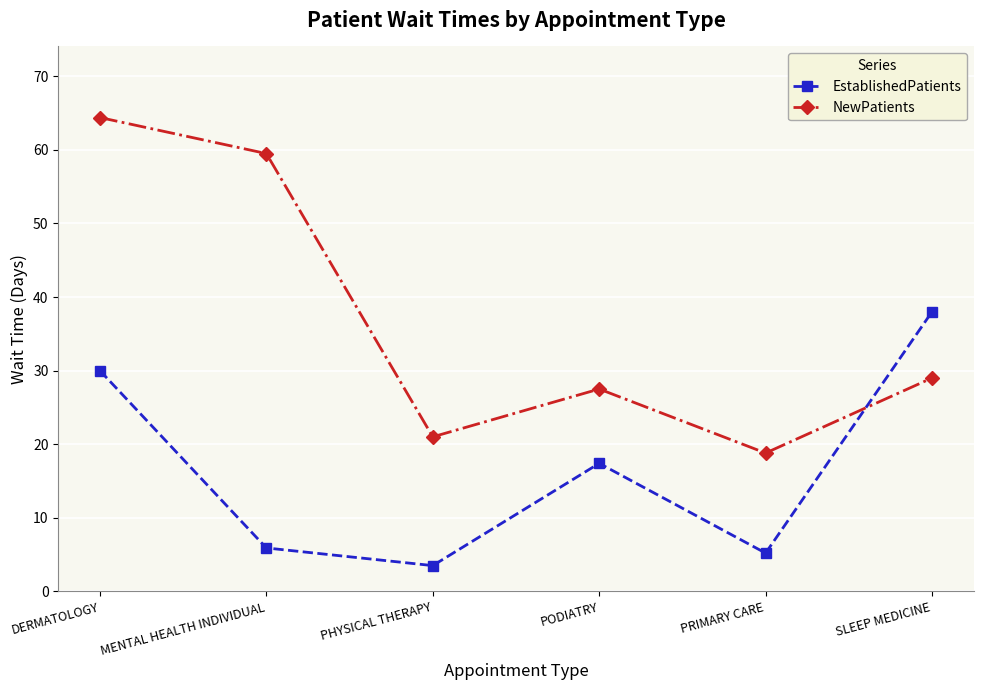

Is the value of NewPatients at PHYSICAL THERAPY greater than the value of EstablishedPatients at PRIMARY CARE?

Yes